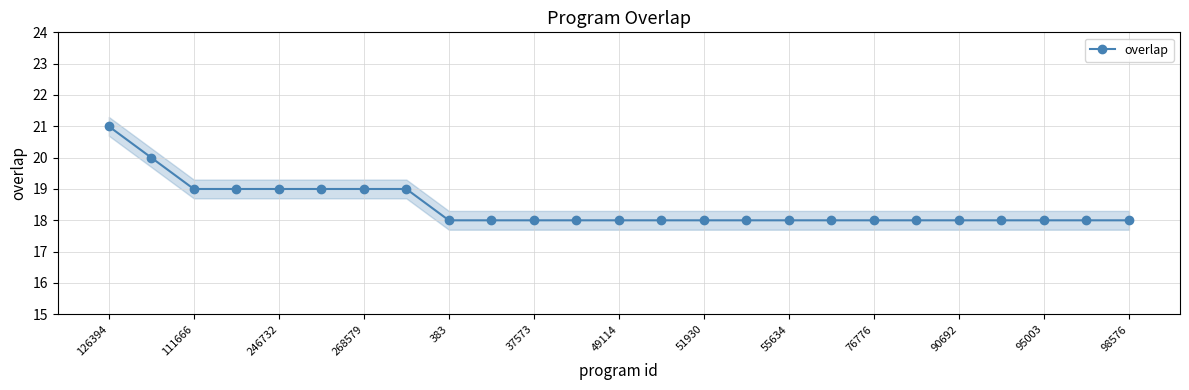

How many categories are shown in the chart?

25